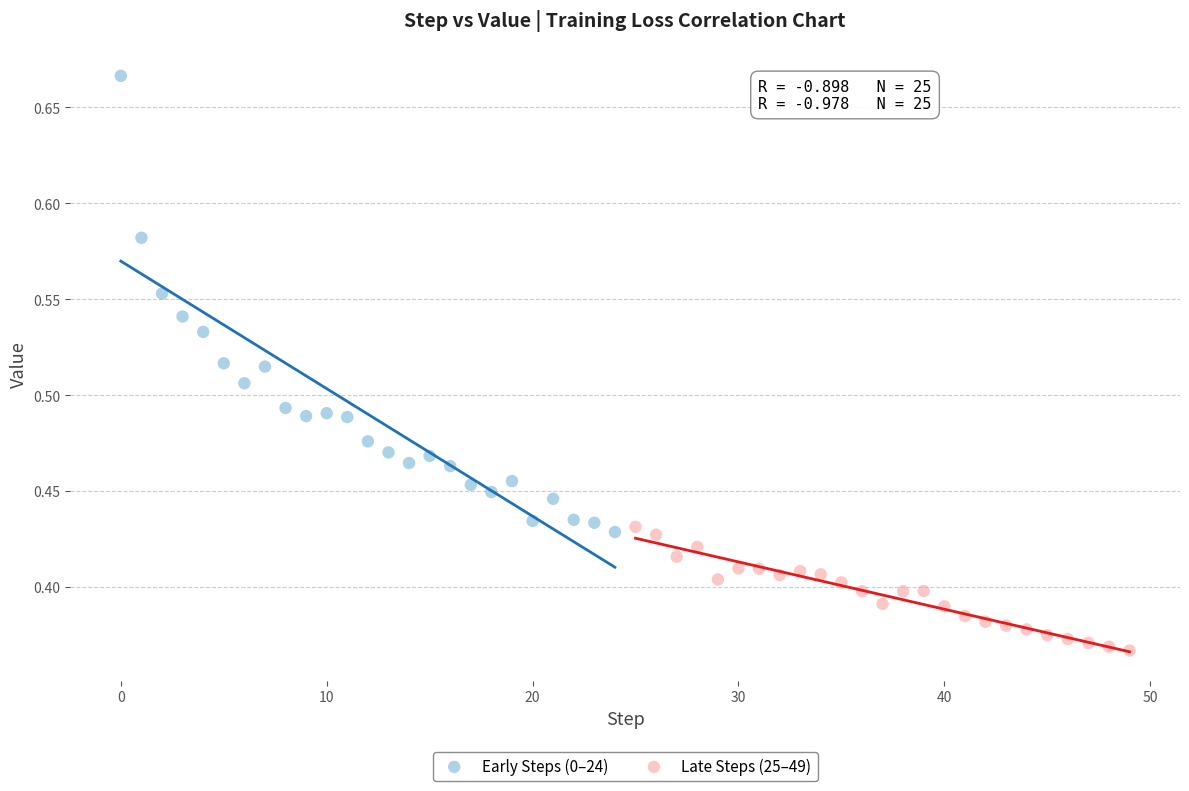

Which series contains the lowest Y value?

Late Steps (25–49)